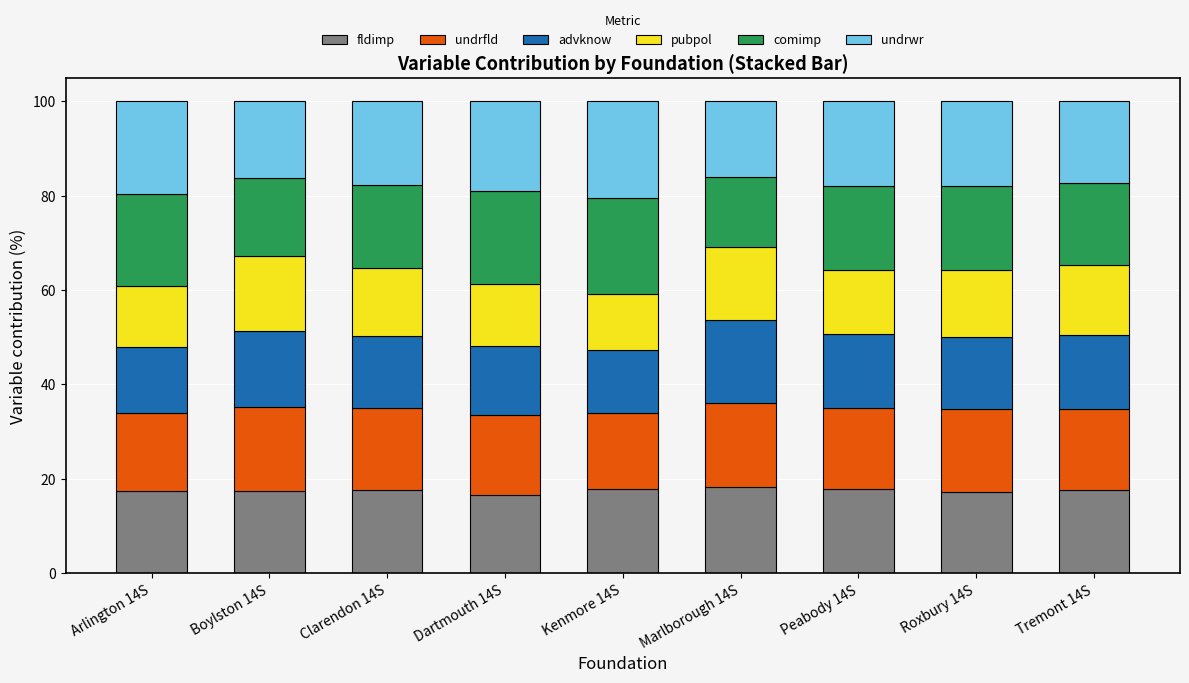

What is the total value across all series at Clarendon 14S?

100.0